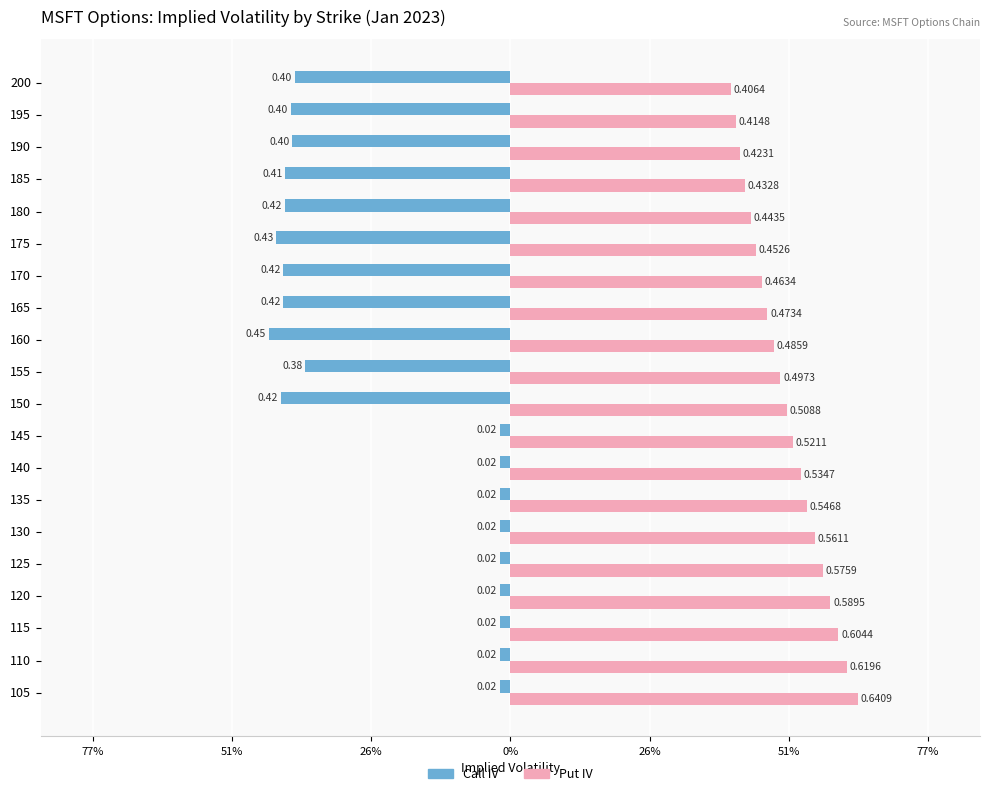

What are all the series names shown in the legend?

Call IV, Put IV